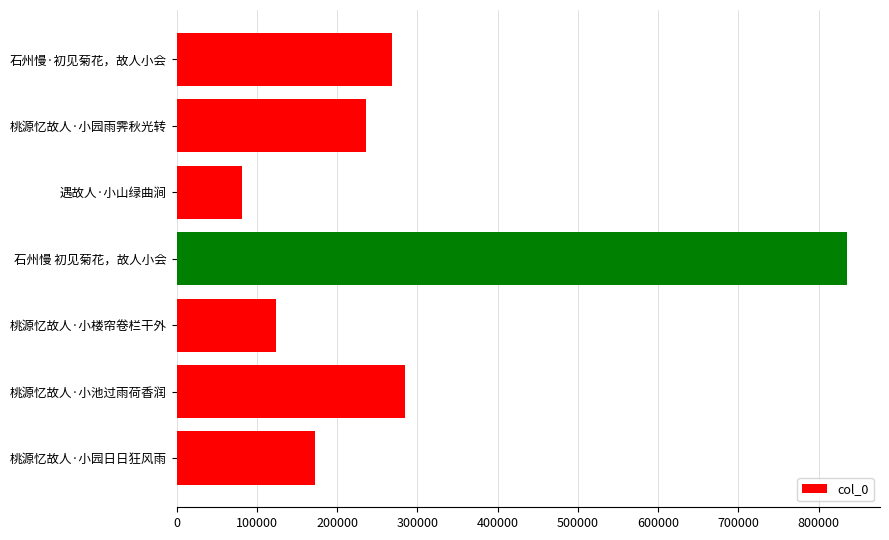

Does the chart contain stacked bars?

No